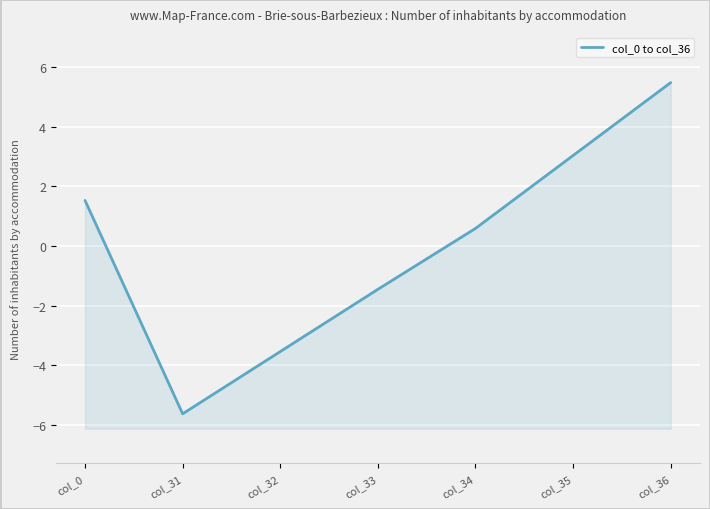

Reading left to right, transcribe all the data shown in this chart.

1.5	-5.6	-3.5	-1.5	0.6	3.0	5.5